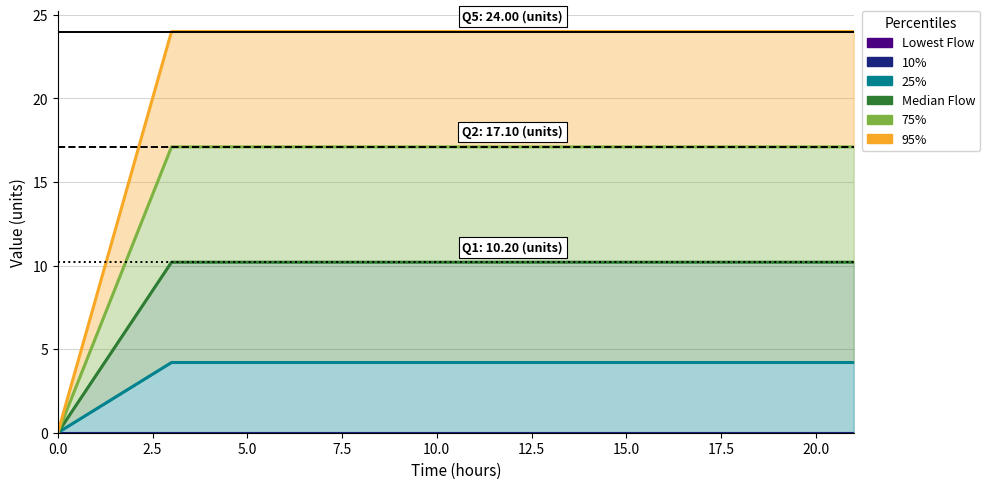

What position from the left is 7.5?

4